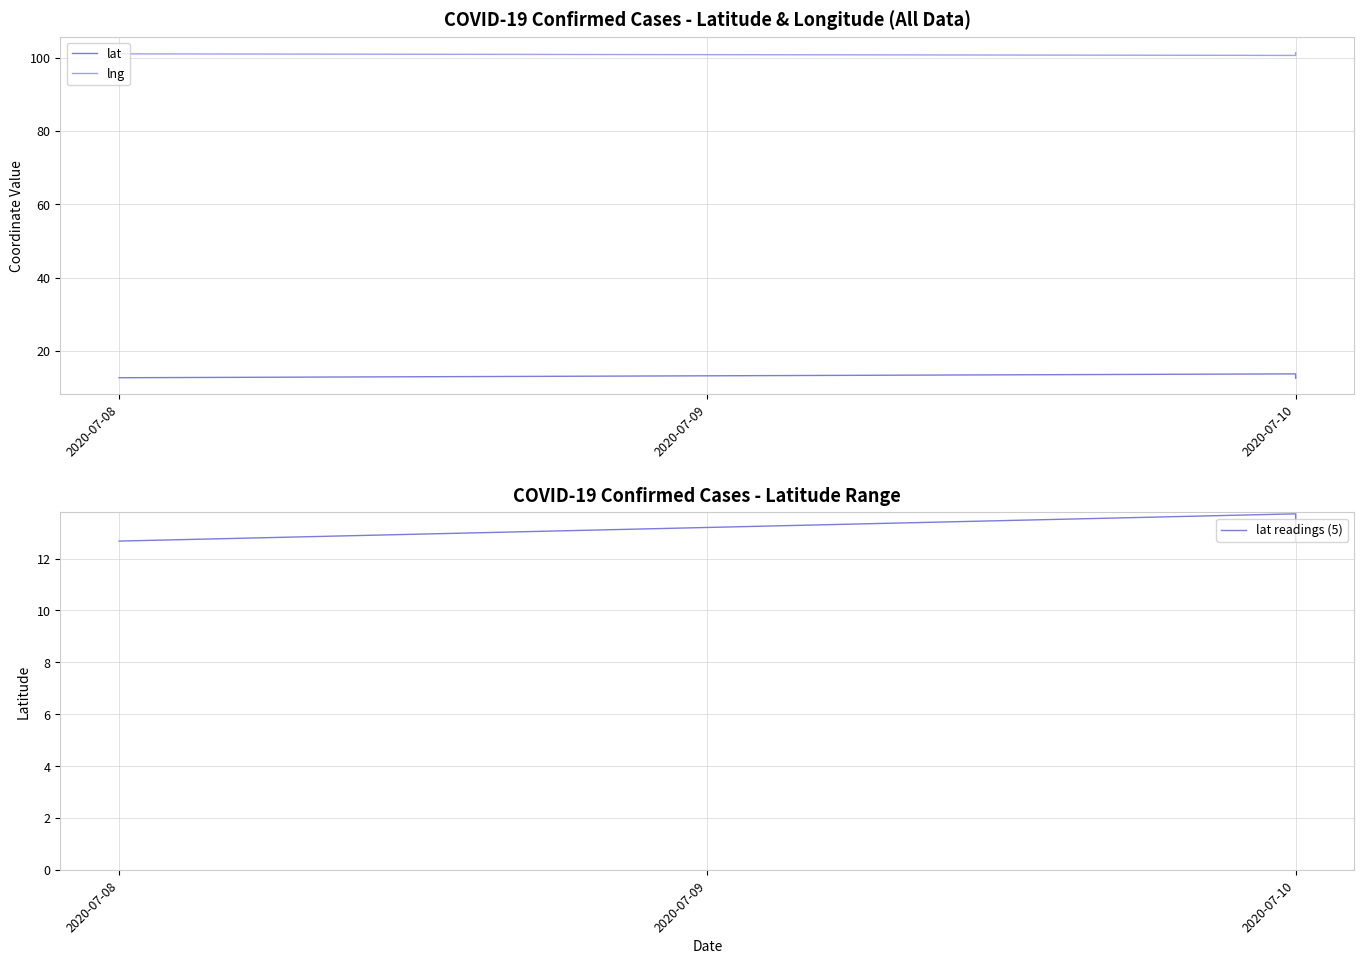

How many distinct data groups are displayed?

3